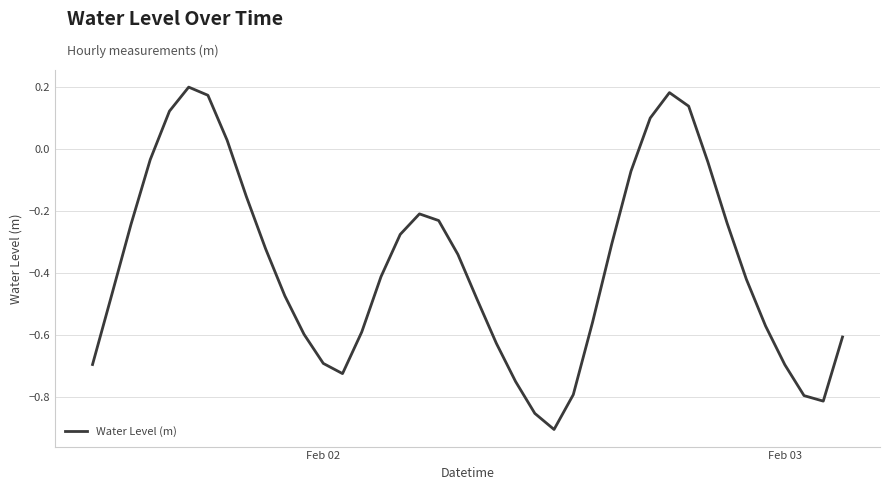

What is the difference between the maximum and minimum values?

1.1